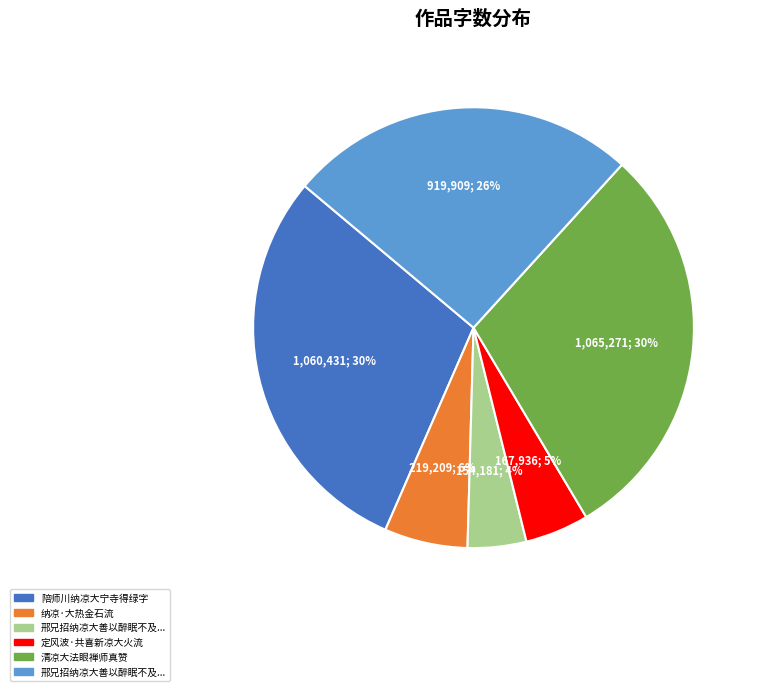

Is there any slice that represents more than half of the pie?

No